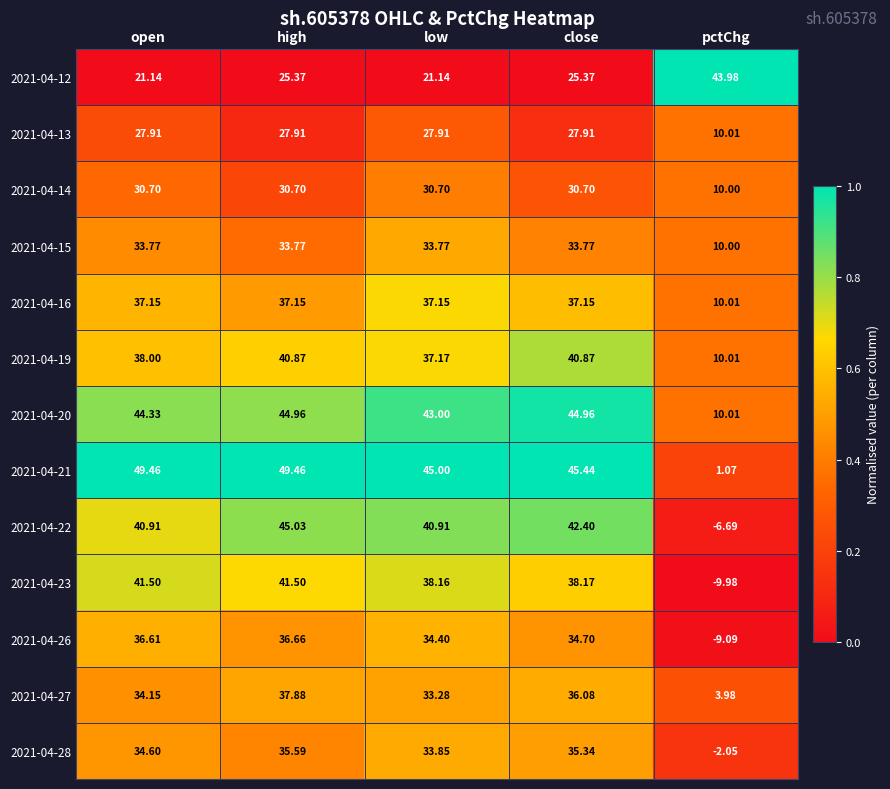

Rank the categories by 2021-04-26 value from highest to lowest.

high, open, close, low, pctChg